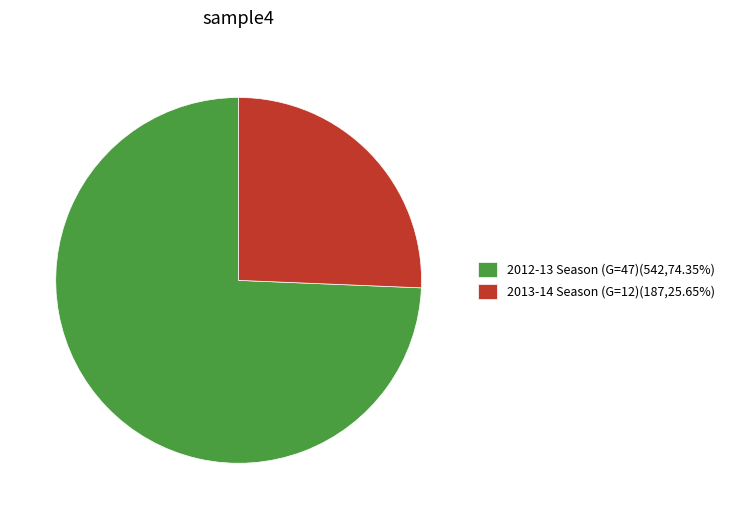

Which slice is the smallest?

2013-14 Season (G=12)